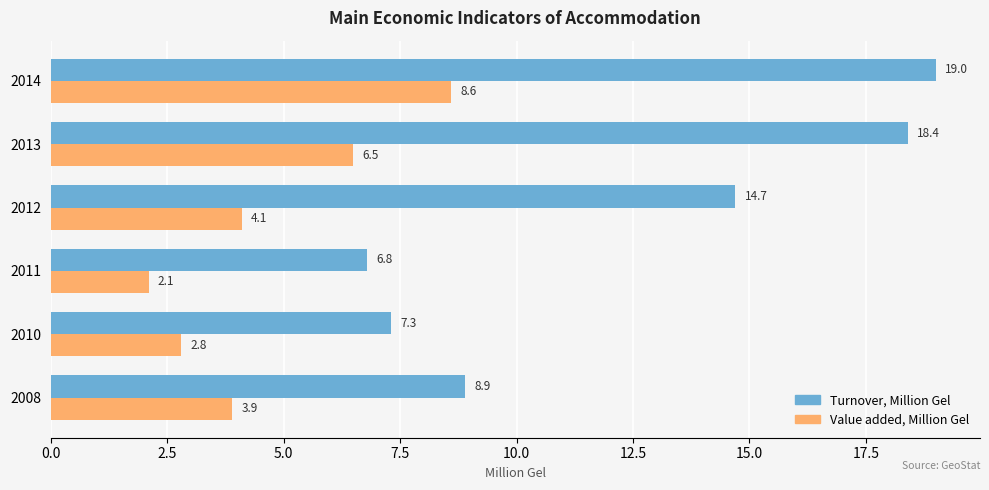

Read the Turnover, Million Gel value at 2011.

6.8